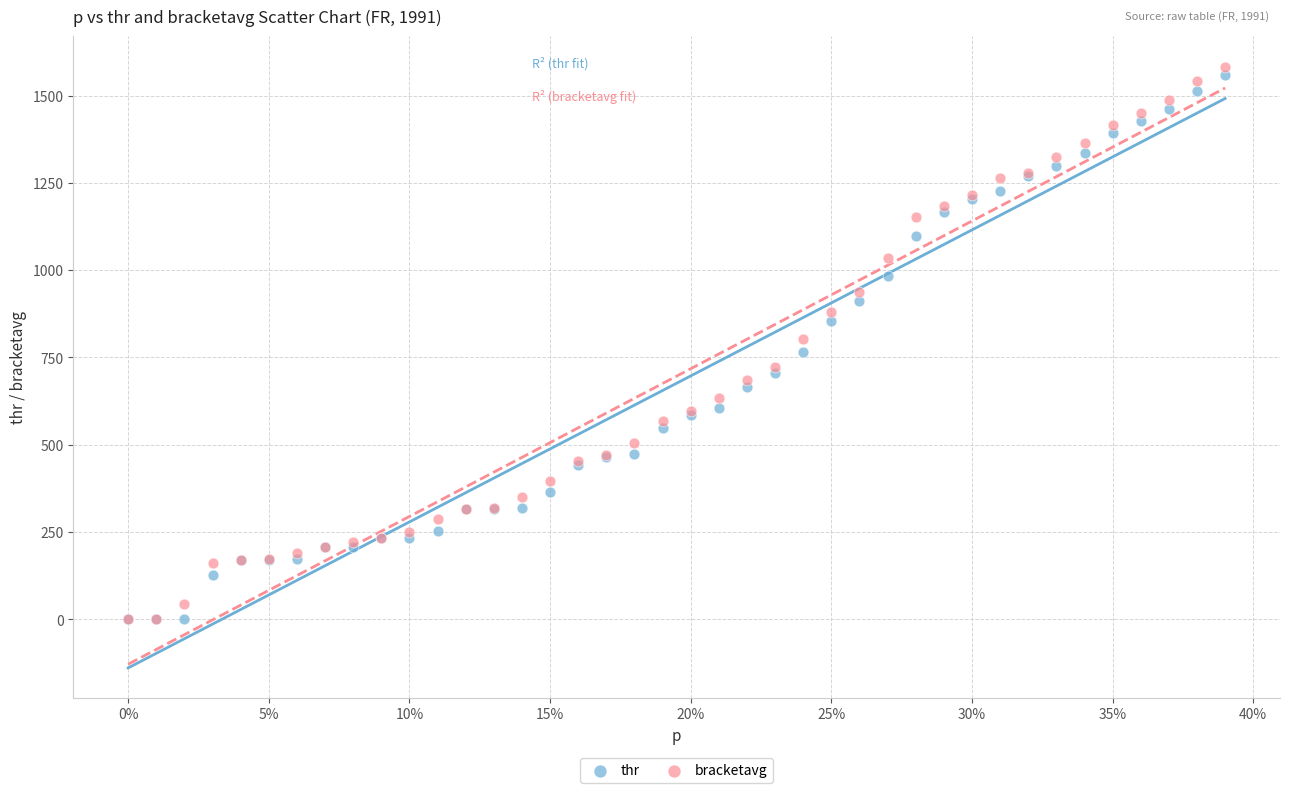

Which series reaches the maximum Y coordinate?

bracketavg